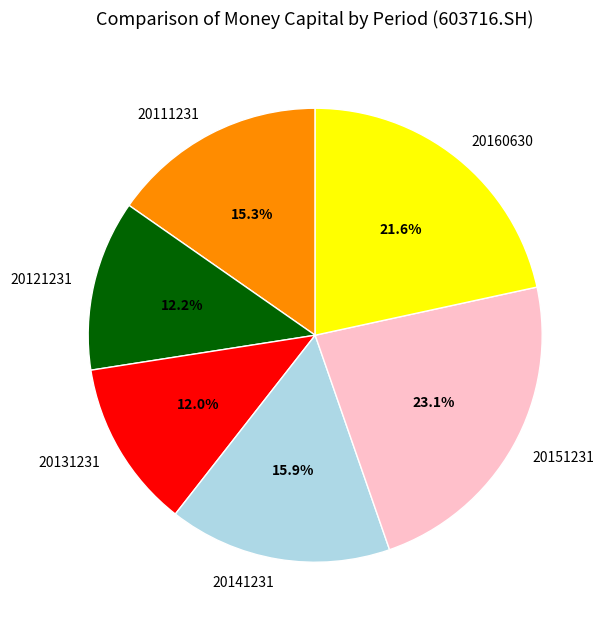

To the nearest percent, what is the combined percentage of 20151231 and 20111231?

38%